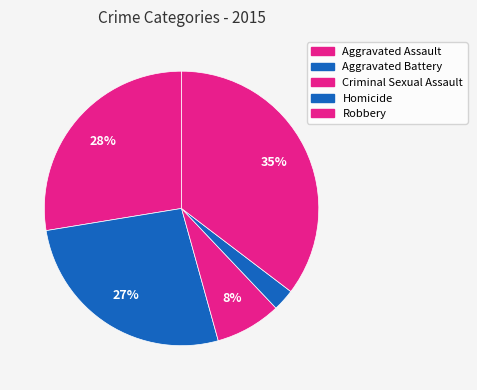

What is the smallest slice in the pie chart?

Homicide